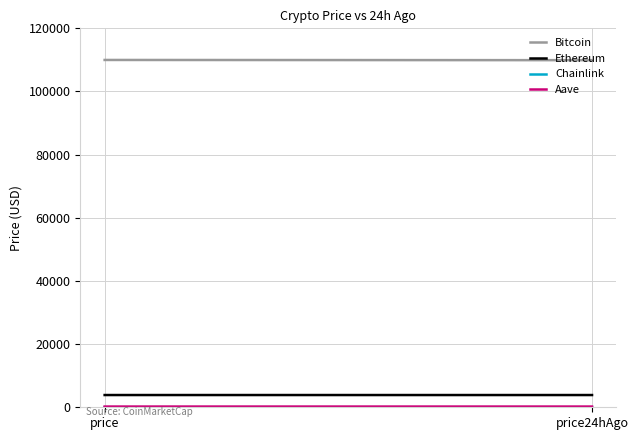

Rank the series at price24hAgo from lowest to highest value.

Chainlink, Aave, Ethereum, Bitcoin